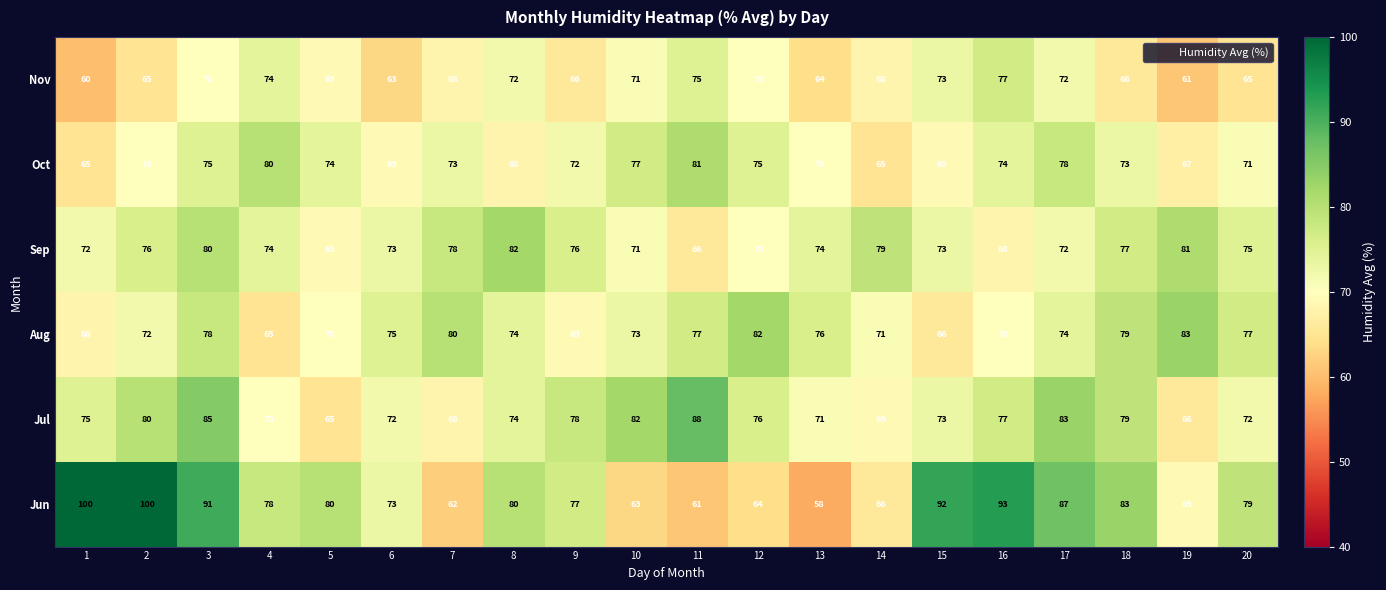

The Oct series shows 75 at 3. True or false?

True